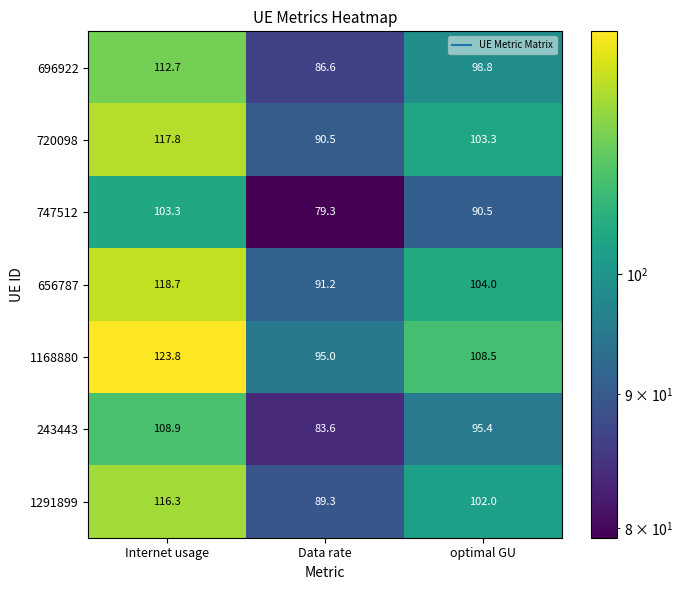

Which series changed the most between Internet usage and optimal GU?

1168880